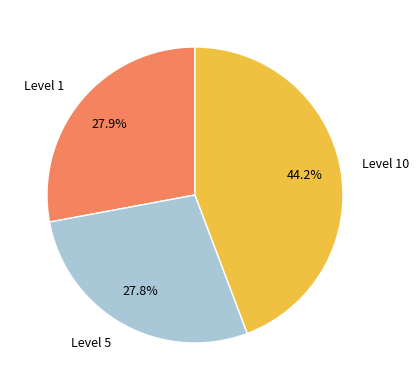

Does any single category account for the majority?

No